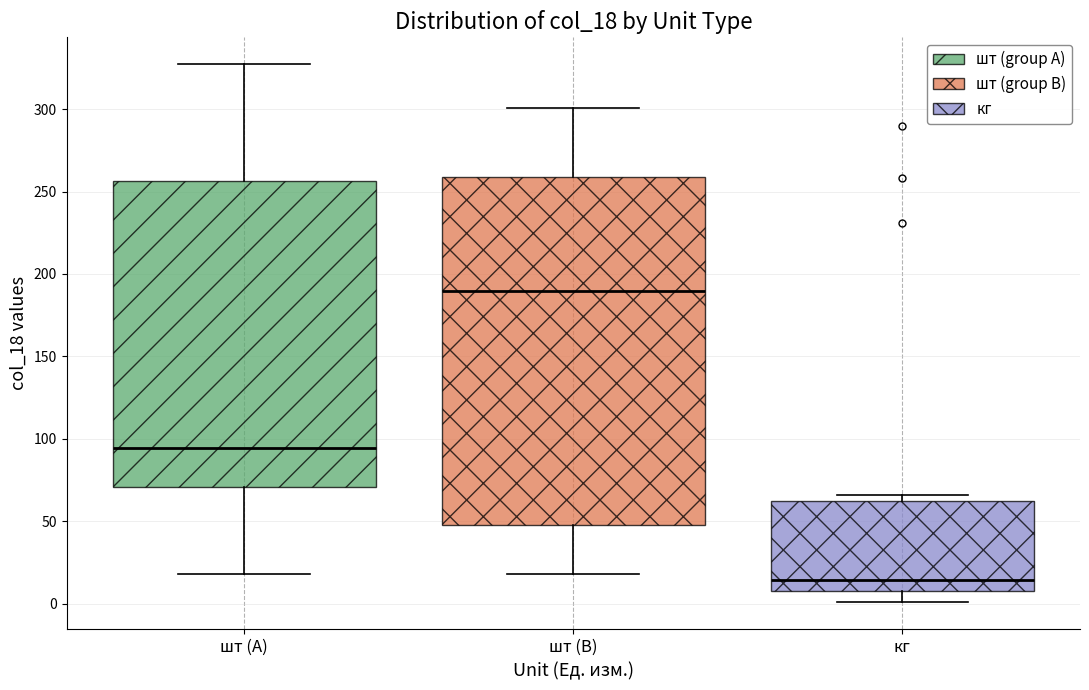

Reading left to right, read every box against the y-axis: the position of its median line, the range the box covers, and the ends of its whiskers. The values are not printed on the chart, so give them approximately, as read against the axis.

шт (A): median 95, box 70 to 255, whiskers 20 to 325
шт (B): median 190, box 50 to 260, whiskers 20 to 300
кг: median 15, box 10 to 60, whiskers 0 to 65